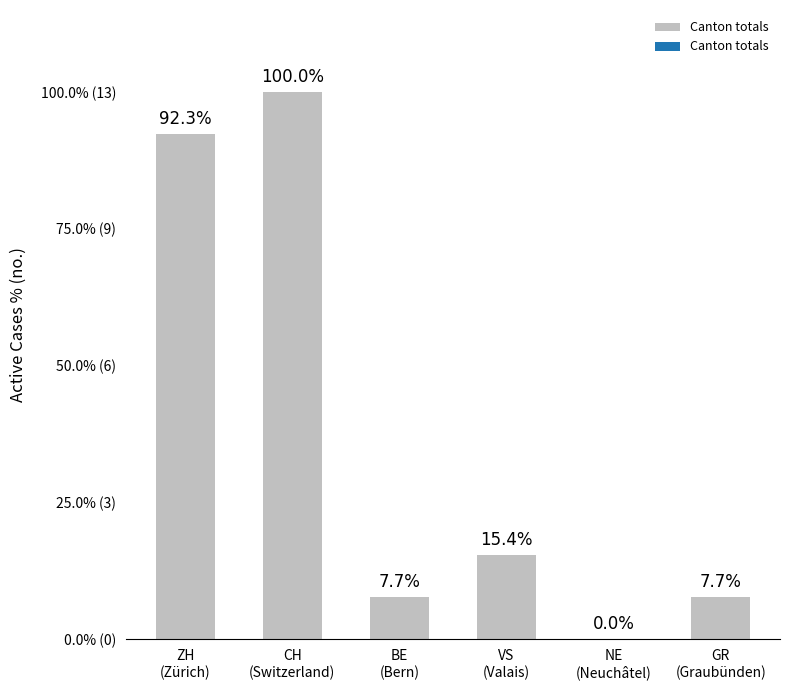

Which category has the highest value across all series?

CH
(Switzerland)